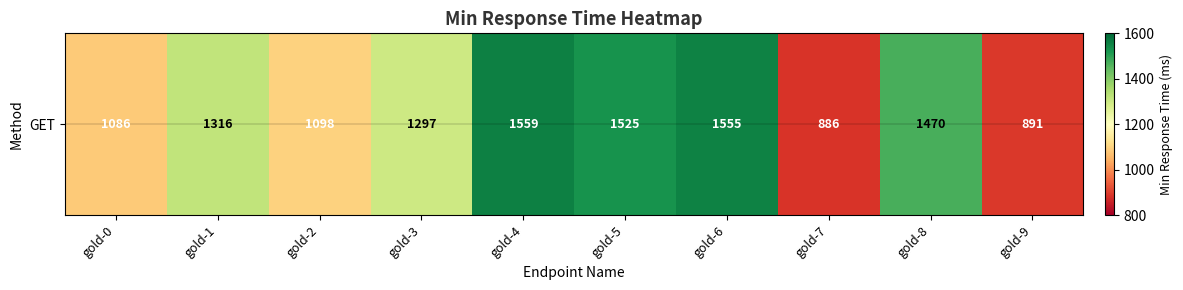

Reading left to right, list all the values displayed in this chart.

1086	1316	1098	1297	1559	1525	1555	886	1470	891